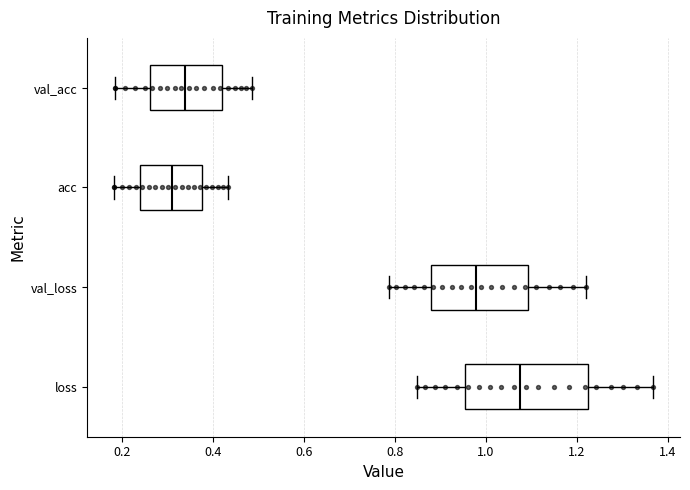

Reading bottom to top, transcribe this box plot: for each box, give where its median line is, the range the box spans, and where its two whiskers end, as read against the x-axis. The values are not printed on the chart, so give them approximately, as read against the axis.

loss: median 1.08, box 0.96 to 1.22, whiskers 0.84 to 1.36
val_loss: median 0.98, box 0.88 to 1.10, whiskers 0.78 to 1.22
acc: median 0.30, box 0.24 to 0.38, whiskers 0.18 to 0.44
val_acc: median 0.34, box 0.26 to 0.42, whiskers 0.18 to 0.48